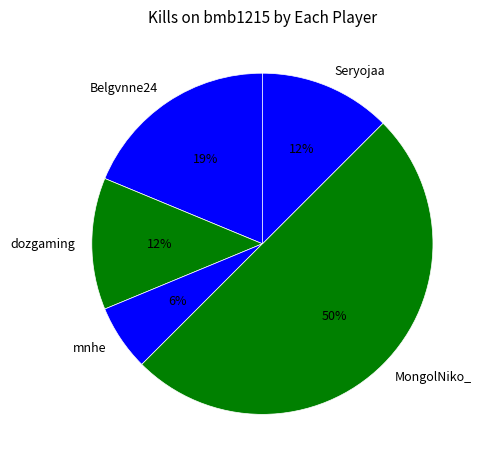

What is the smallest slice in the pie chart?

mnhe